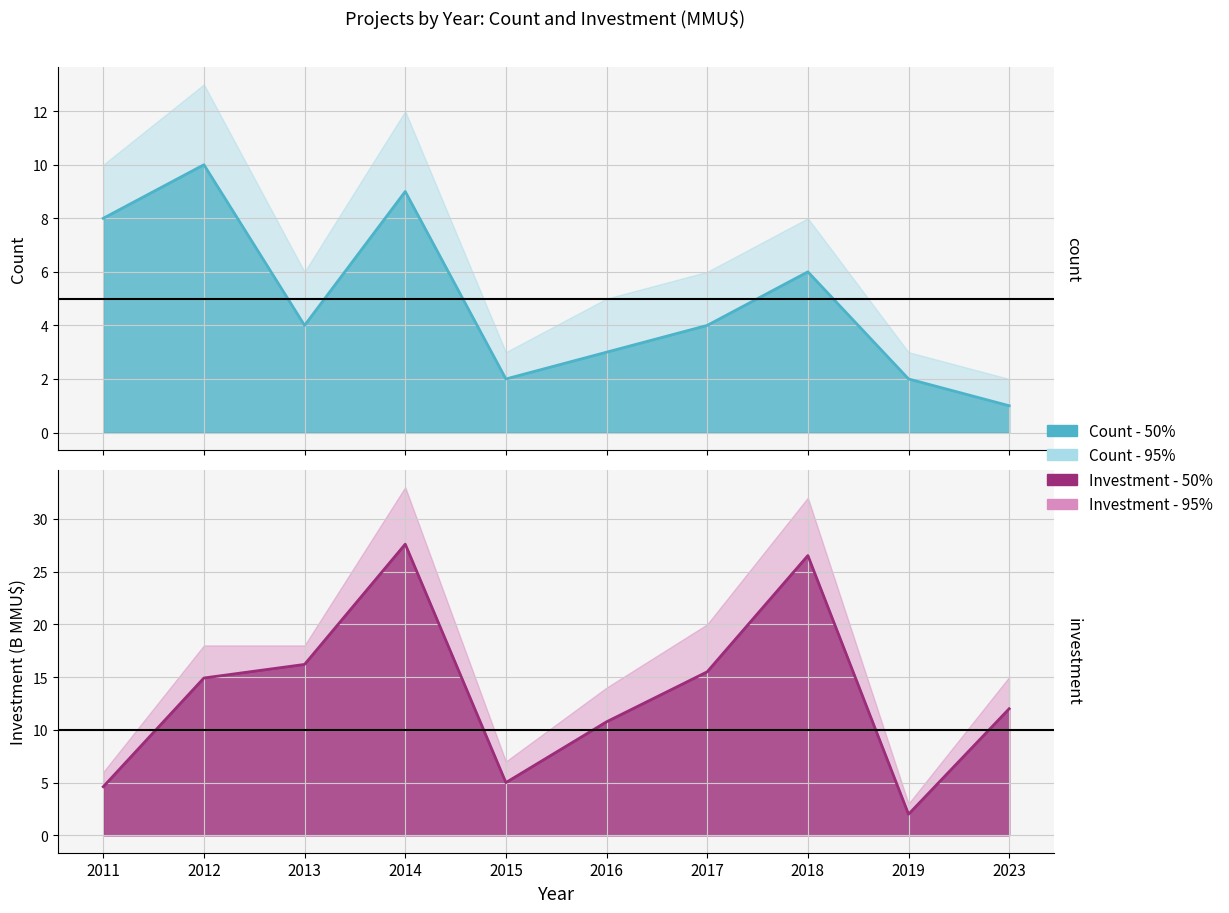

At which label is Investment - 50% closest to 14?

2012